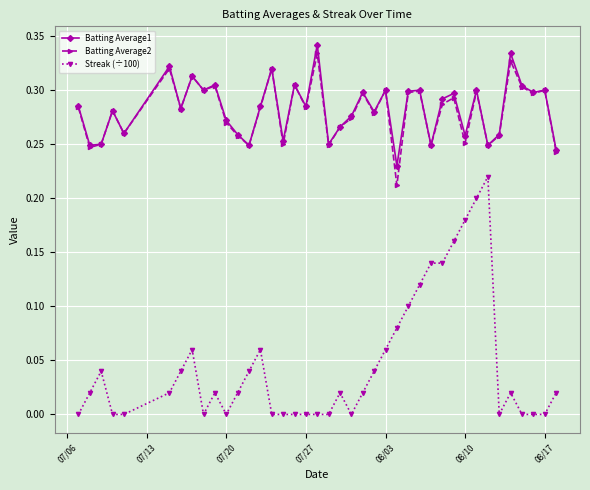

Which series has the widest spread of values?

Streak (÷100)